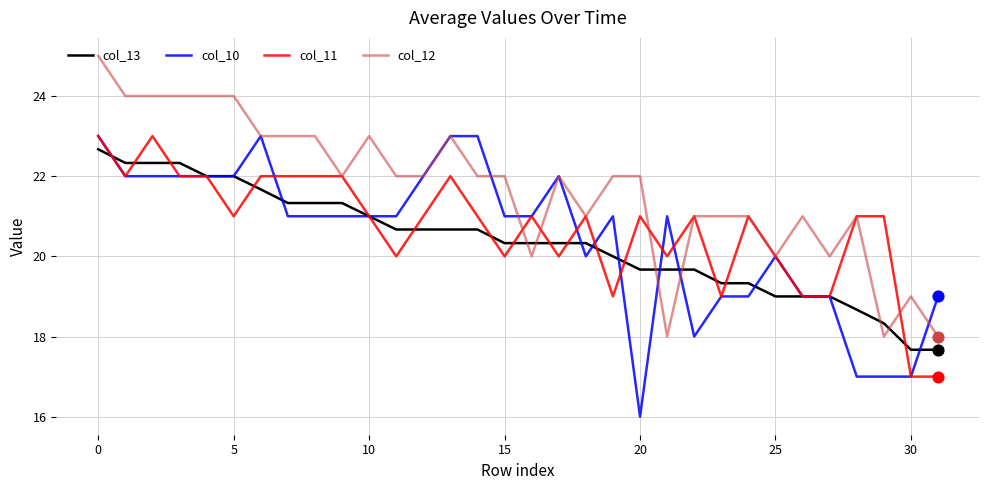

Which series has the largest total across all categories?

col_12